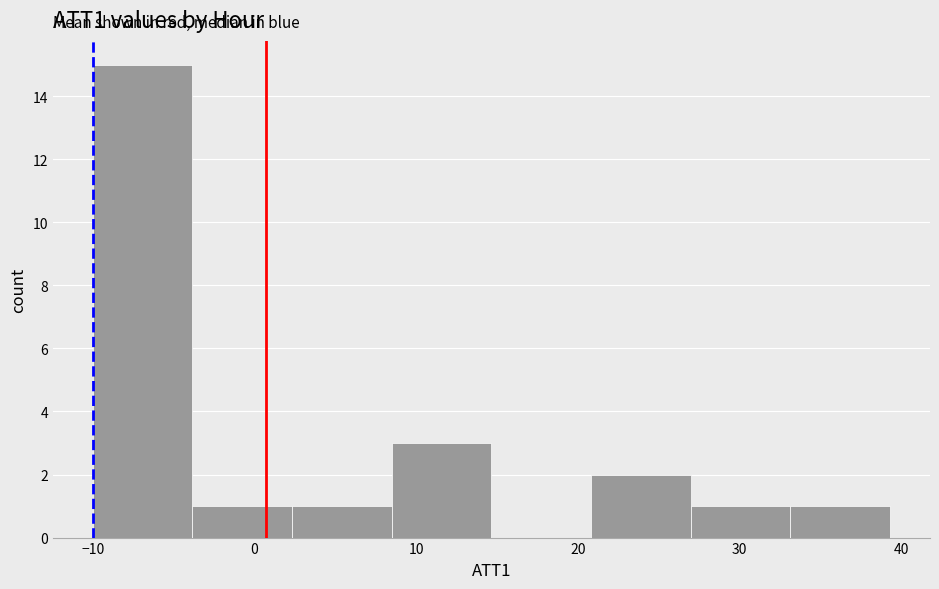

Reading left to right, transcribe this chart: for each bar, give the range it covers on the x-axis and its height. Neither the bar edges nor the heights are printed on the chart, so give them approximately, as read against the axes.

-10 to -4: 15
-4 to 2: 1
2 to 8: 1
8 to 15: 3
15 to 21: 0
21 to 27: 2
27 to 33: 1
33 to 39: 1